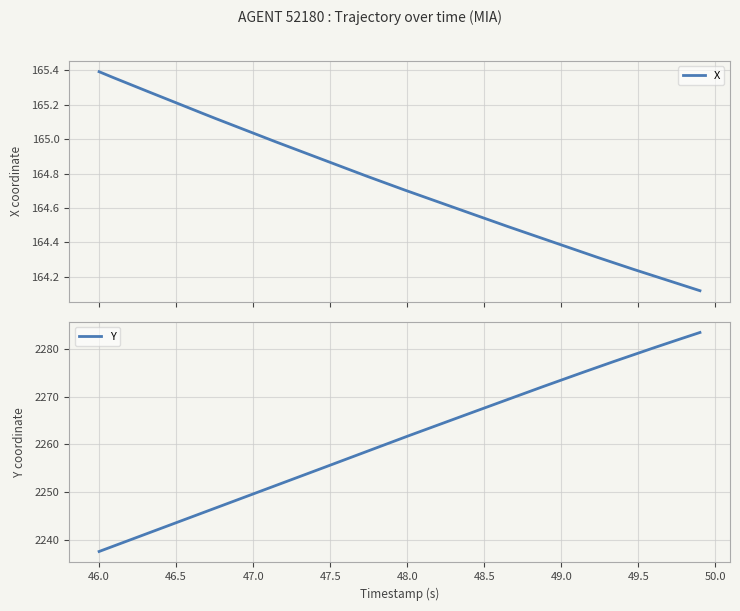

Which has a higher value, 23 or 16?

16